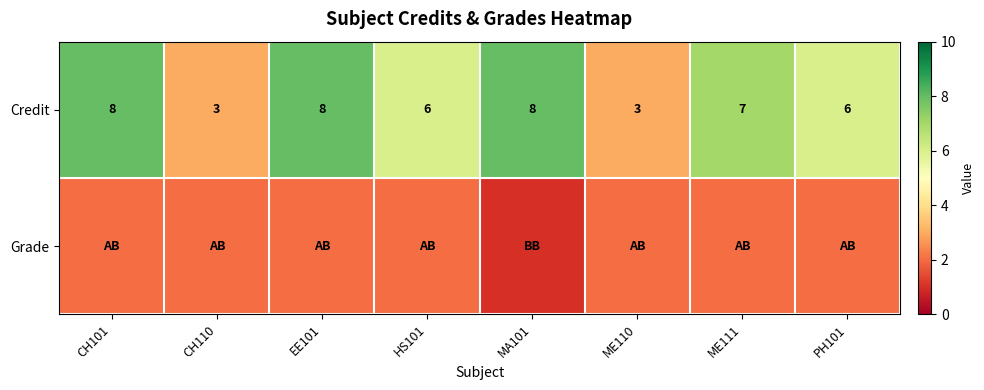

What is the lowest value of the Credit series?

3